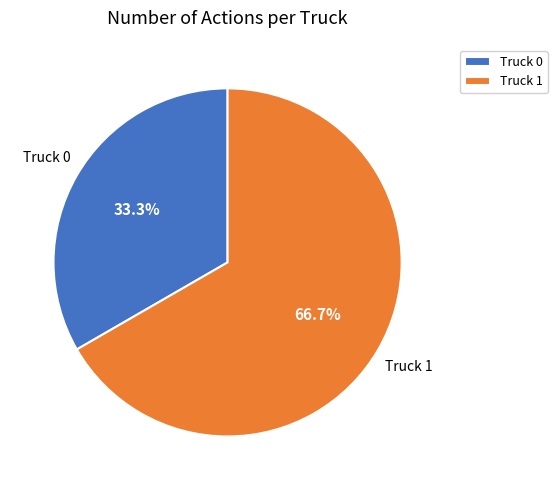

Is the sum of Truck 0 and Truck 1 greater than half?

Yes